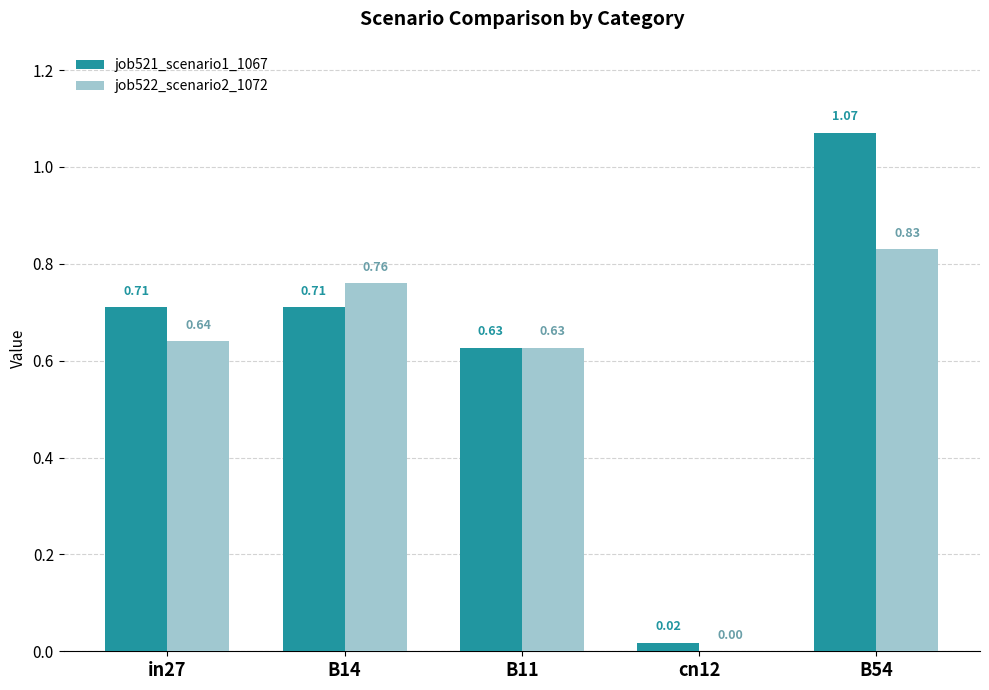

At which category is the sum across all series the highest?

B54